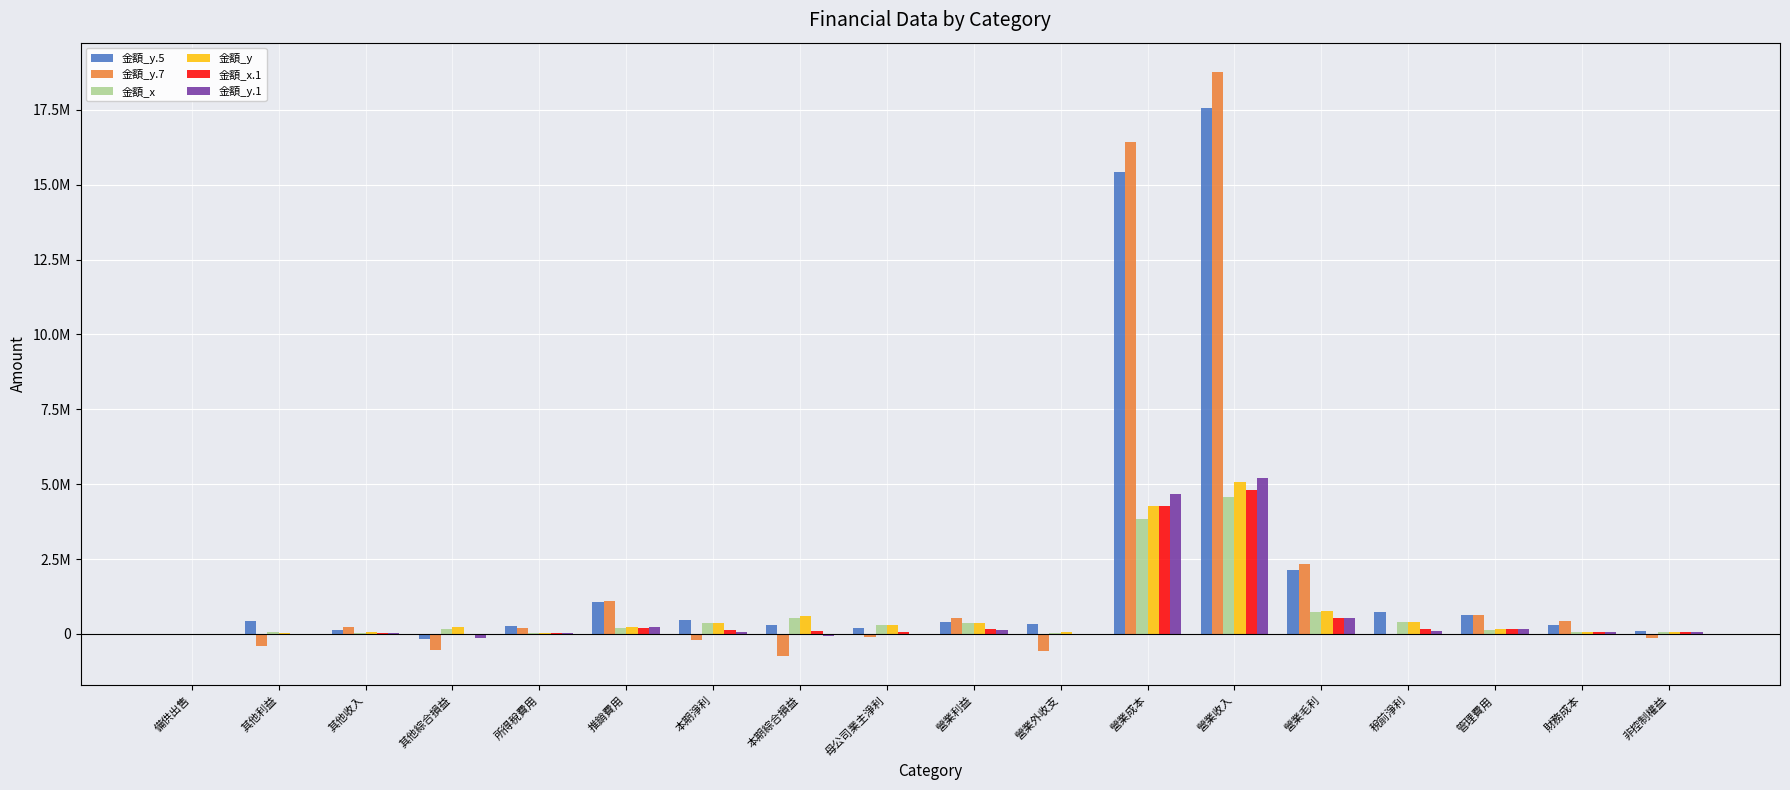

What are all the series names shown in the legend?

金額_y.5, 金額_y.7, 金額_x, 金額_y, 金額_x.1, 金額_y.1